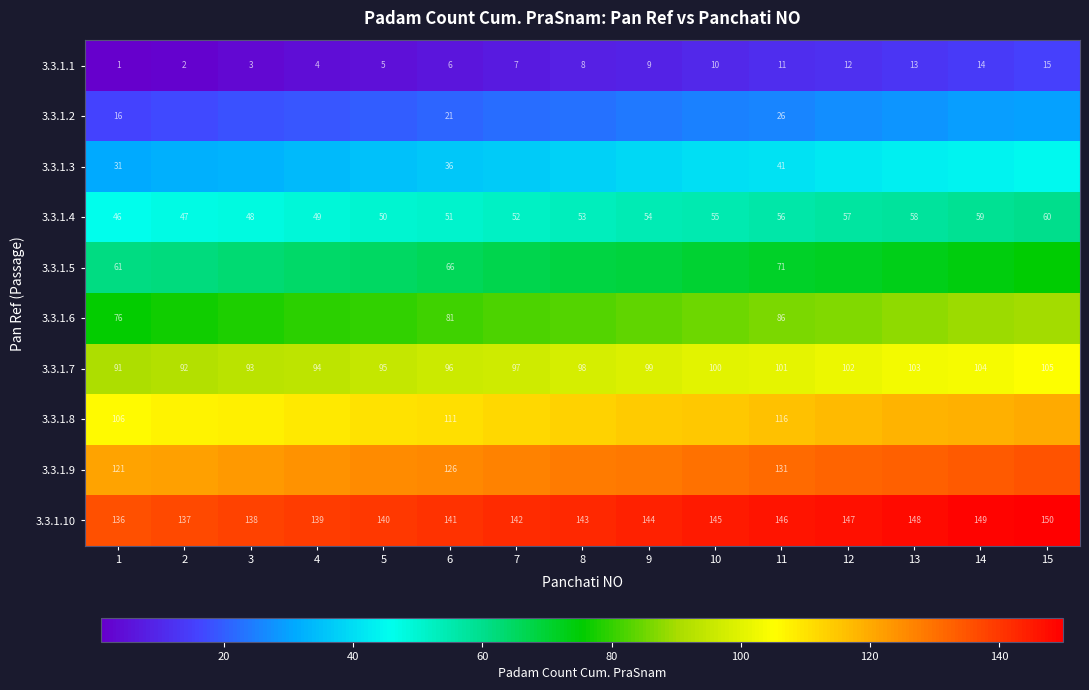

True or false: 3.3.1.4 has a value of 26 at 2.

False